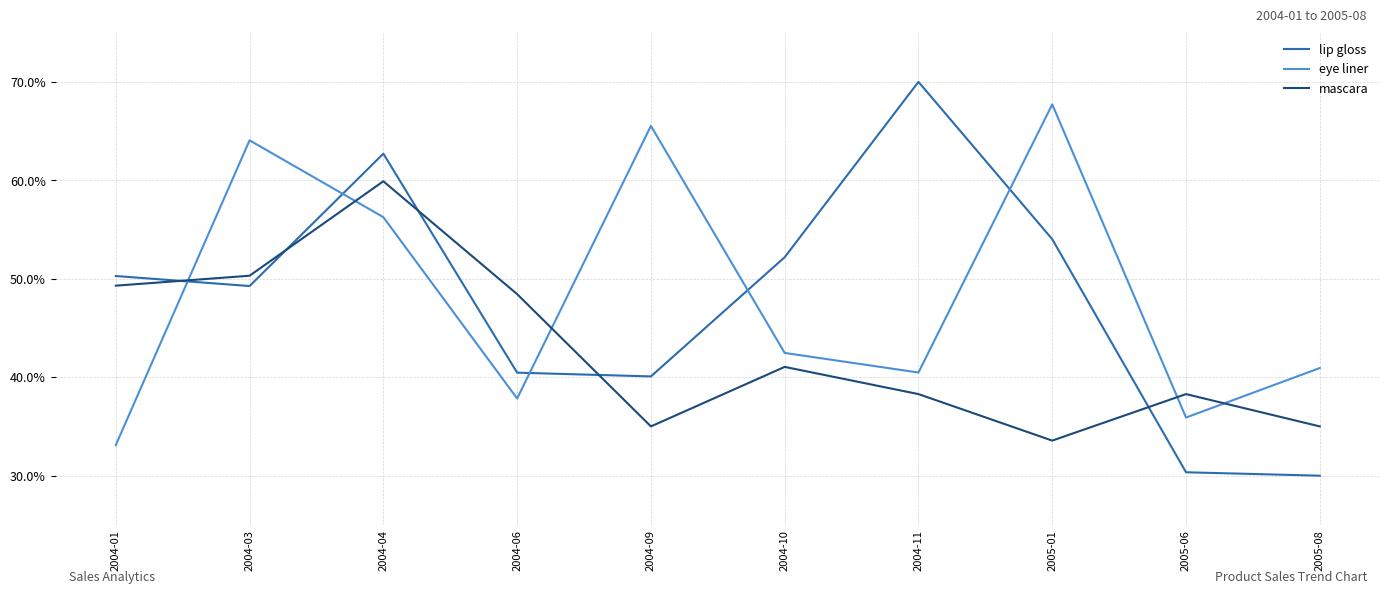

What is the average value of the mascara series?

42.9